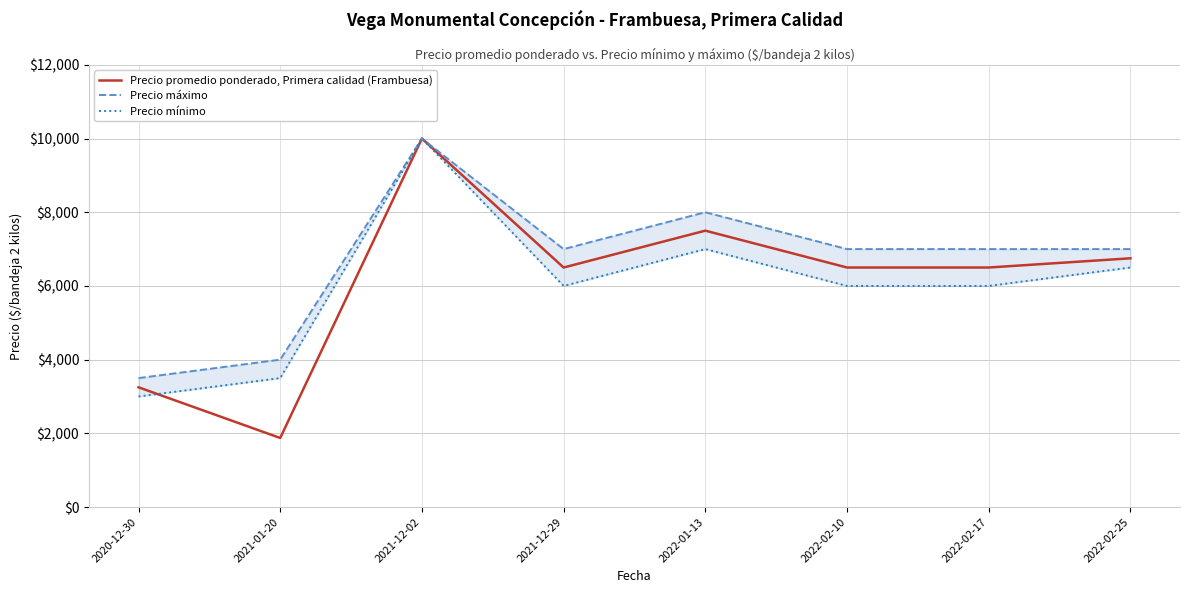

Read the Precio máximo value at 2021-12-29.

7000